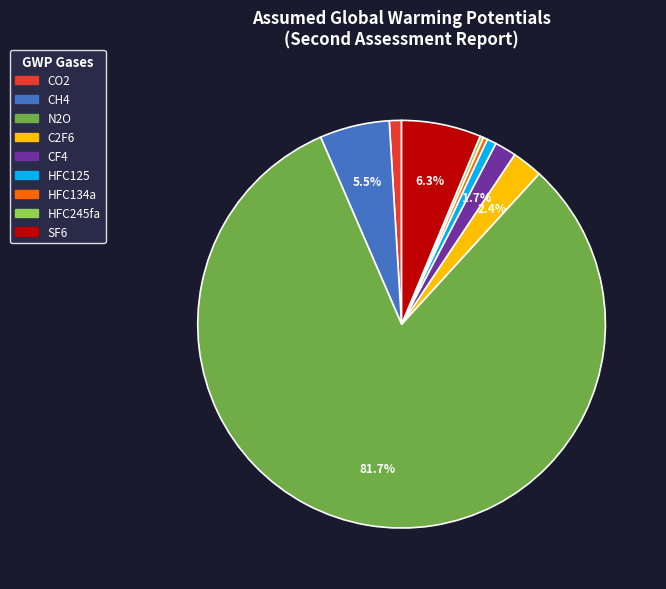

Does CF4 account for over 50% of the chart?

No